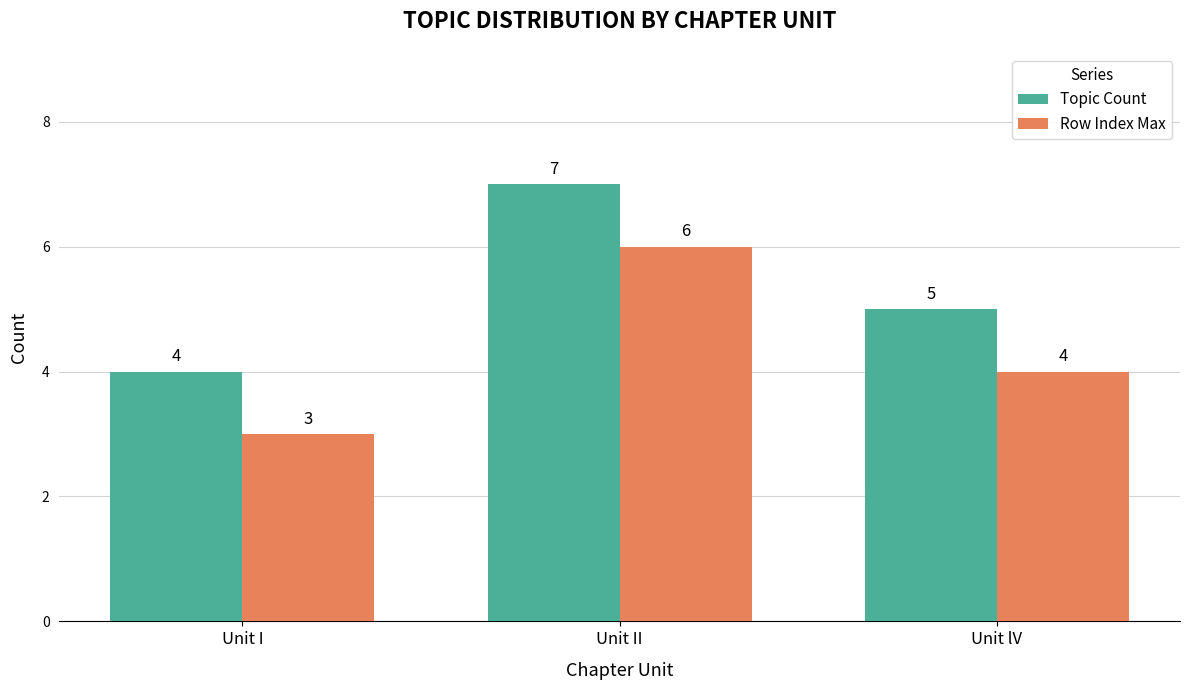

What is the total value across all series at Unit II?

13